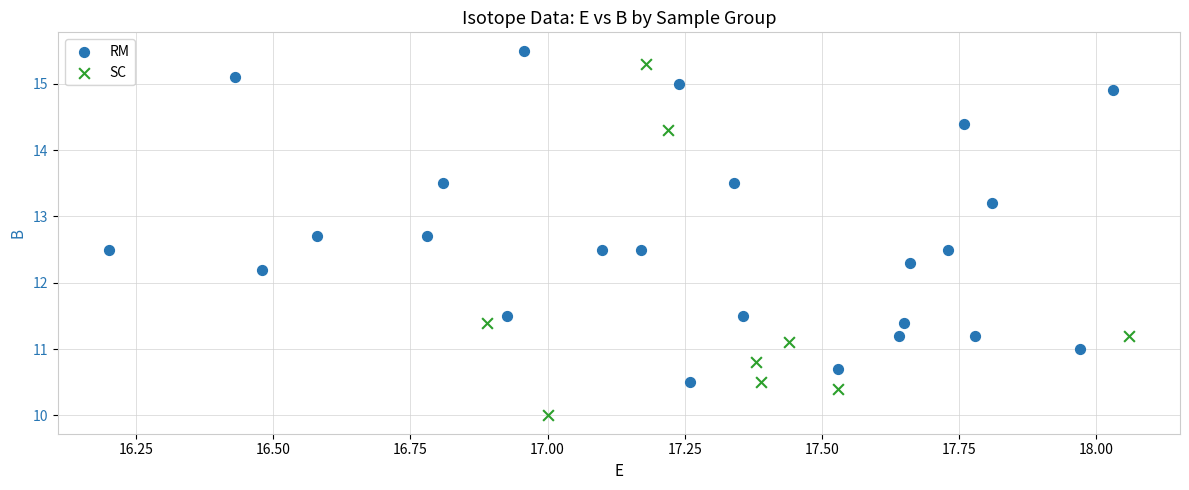

Which series contains the lowest Y value?

SC